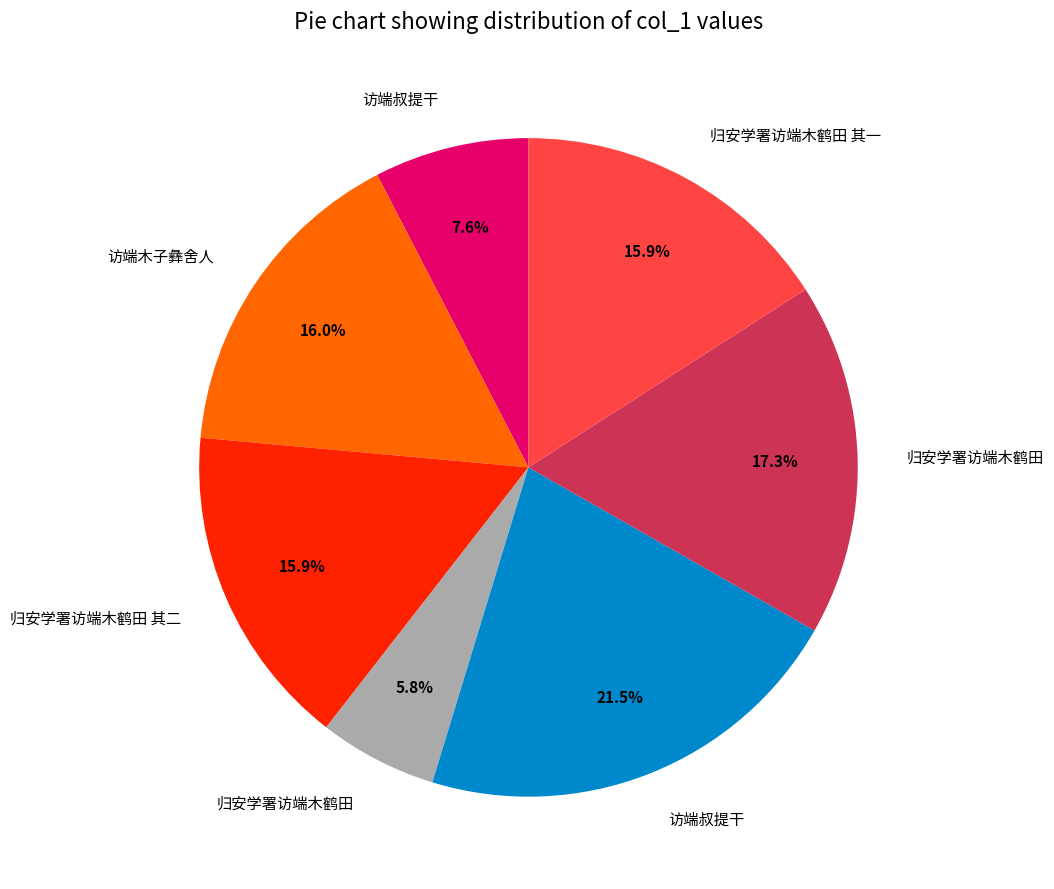

How many segments does this pie chart have?

7